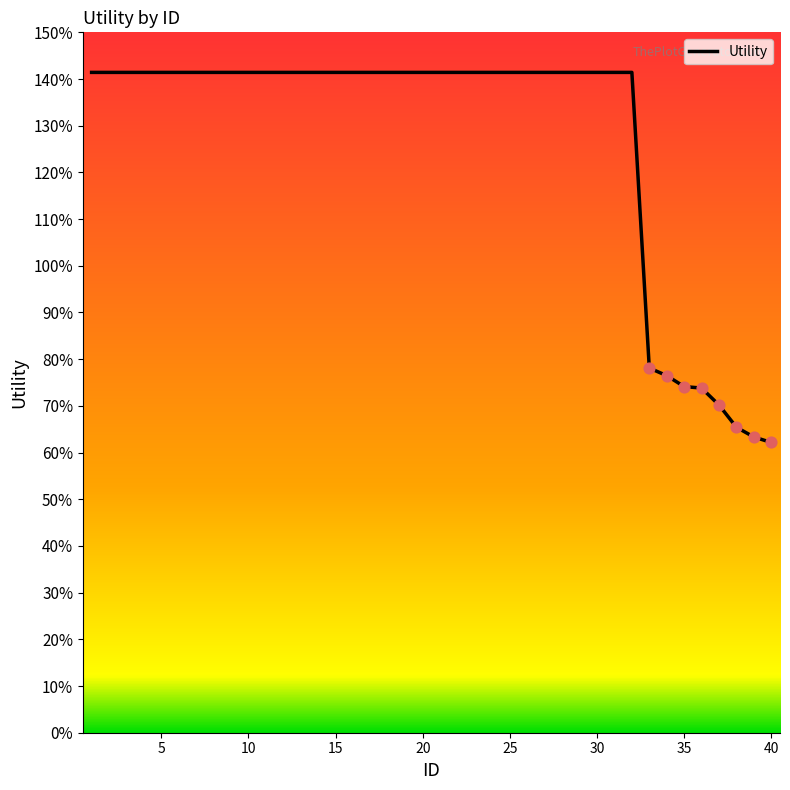

Does the chart have visible grid lines?

No